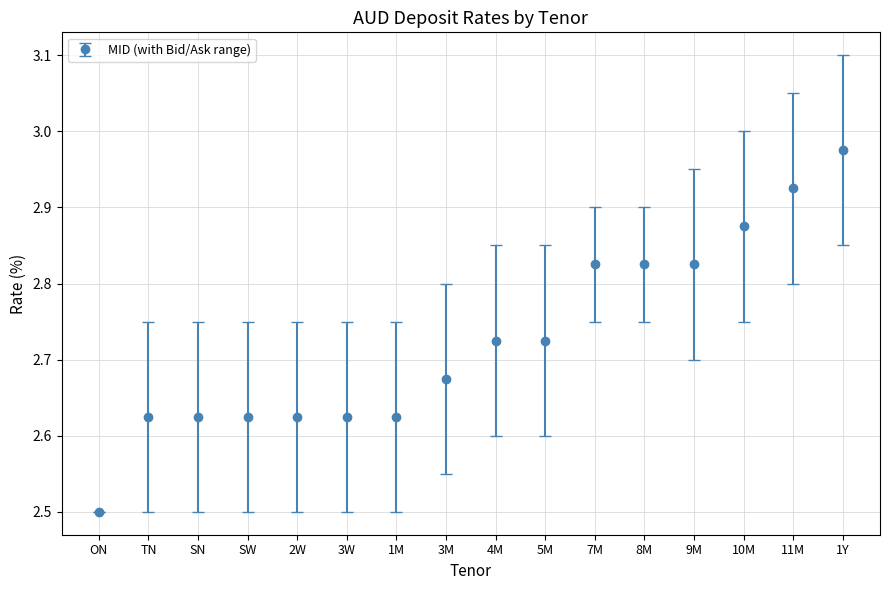

Between 1M and 3M, which is larger?

3M